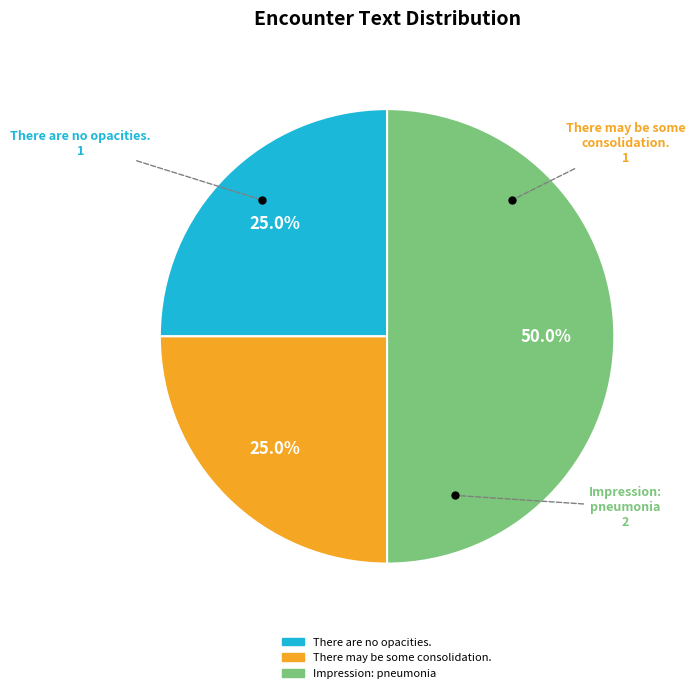

Is There may be some consolidation. the majority of the pie?

No